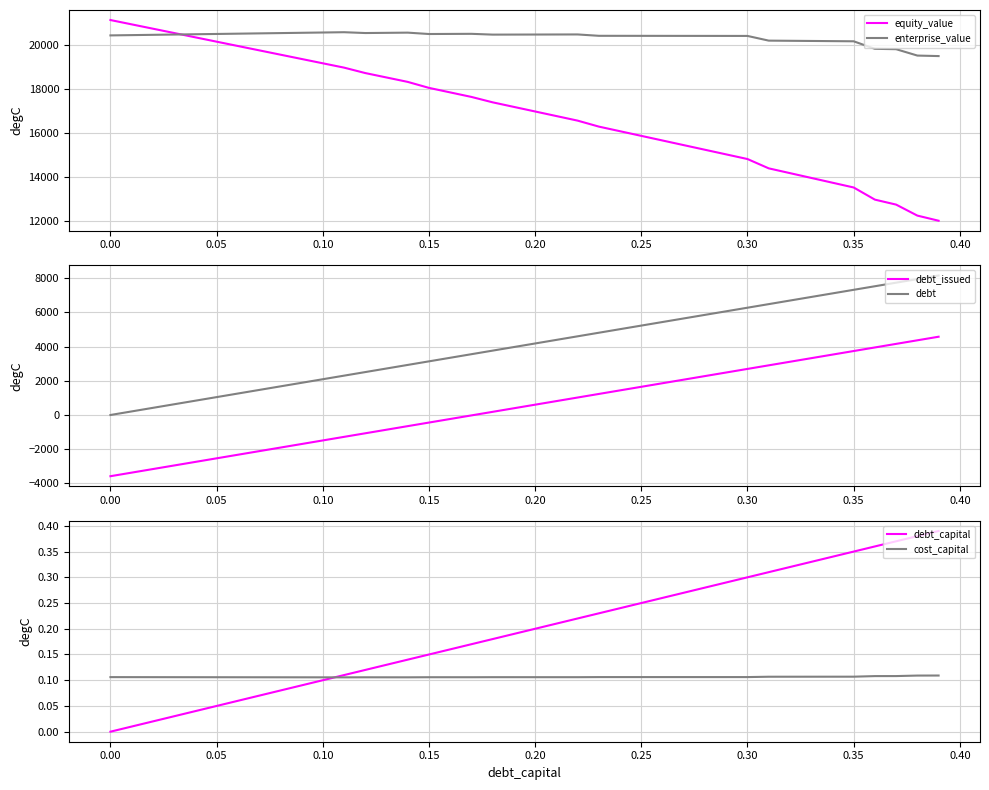

What is the maximum value for enterprise_value?

20561.7